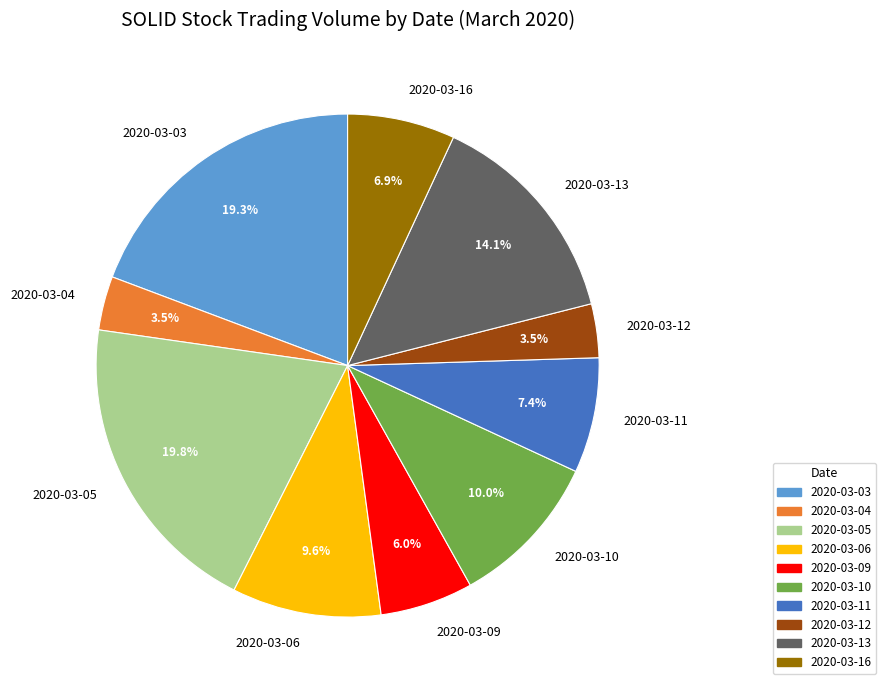

Combined, do 2020-03-12 and 2020-03-05 account for over 50%?

No